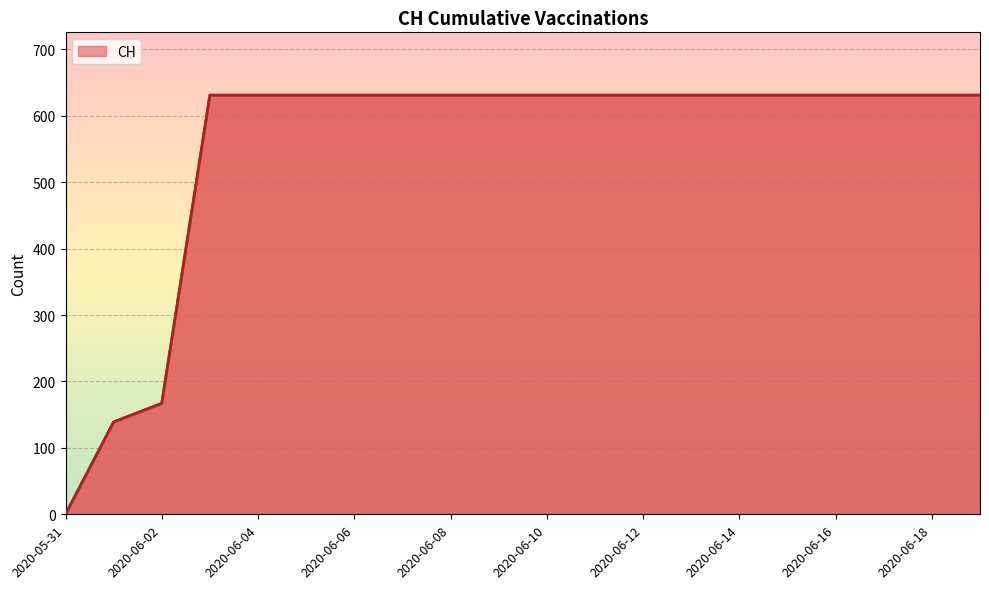

What is the difference between the maximum and minimum values?

631